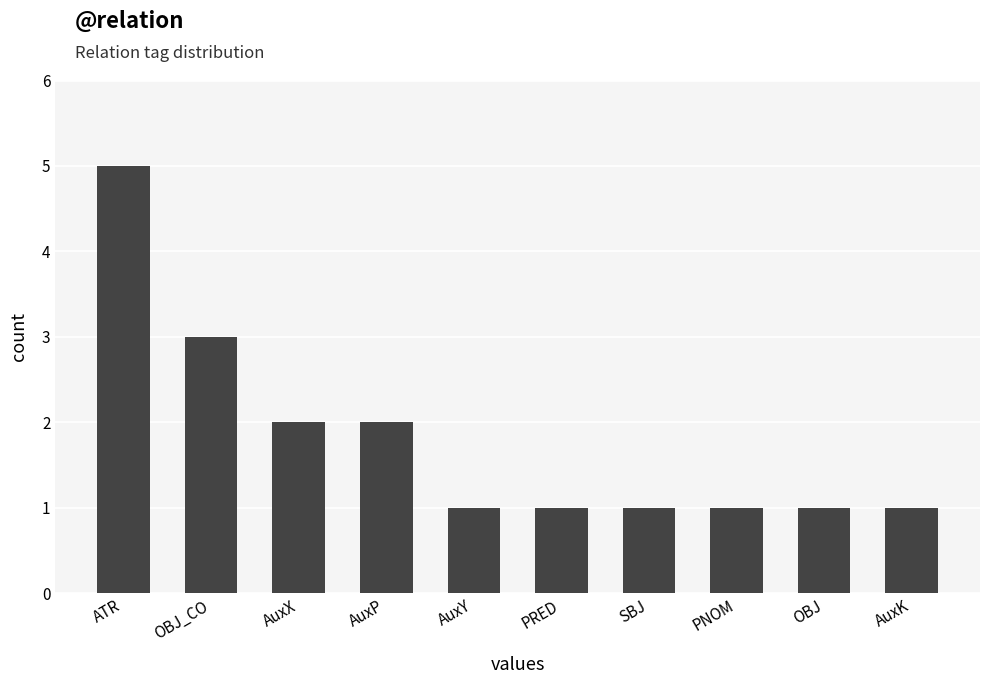

Is it true that the value at ATR is 2?

False